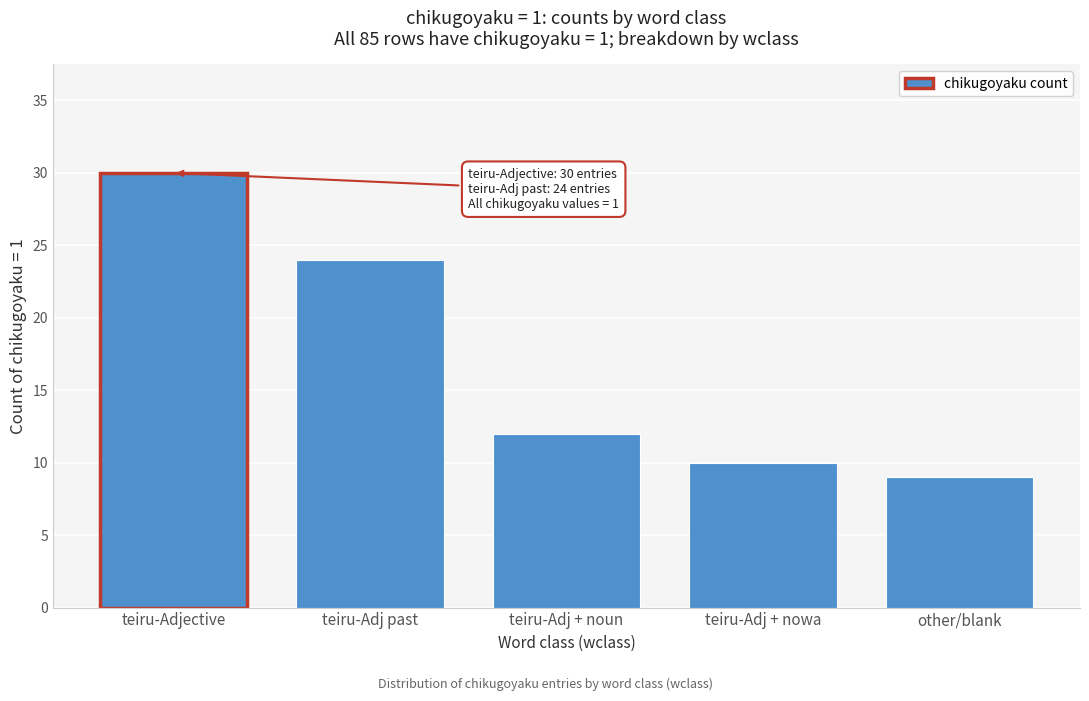

Reading right to left, list all the values displayed in this chart.

9	10	12	24	30